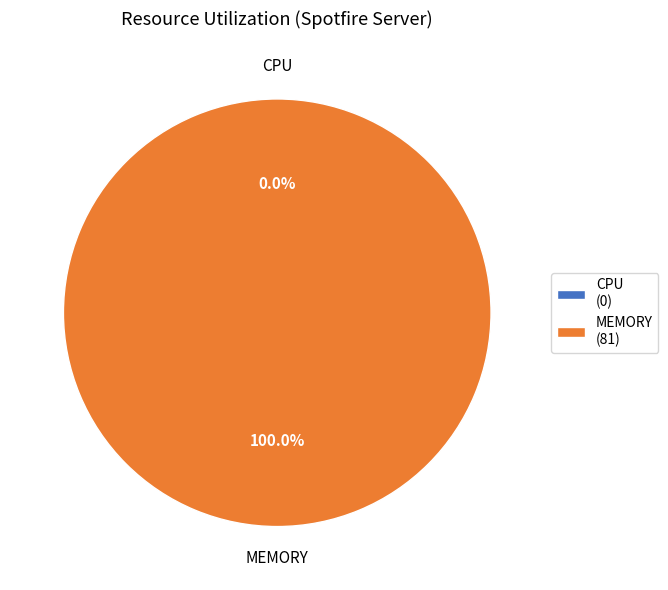

How many slices are in this pie chart?

2